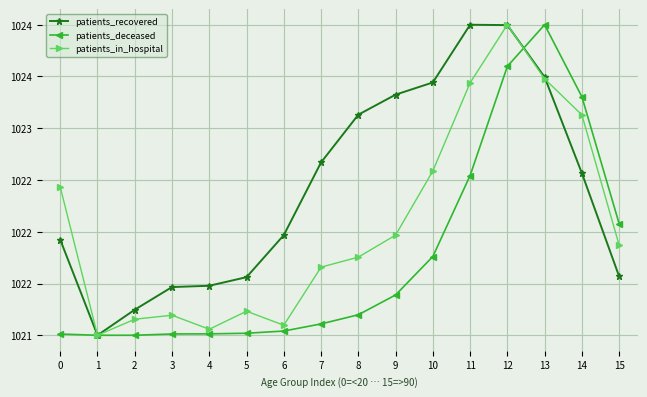

Between 6 and 13, which series saw the biggest shift?

patients_deceased